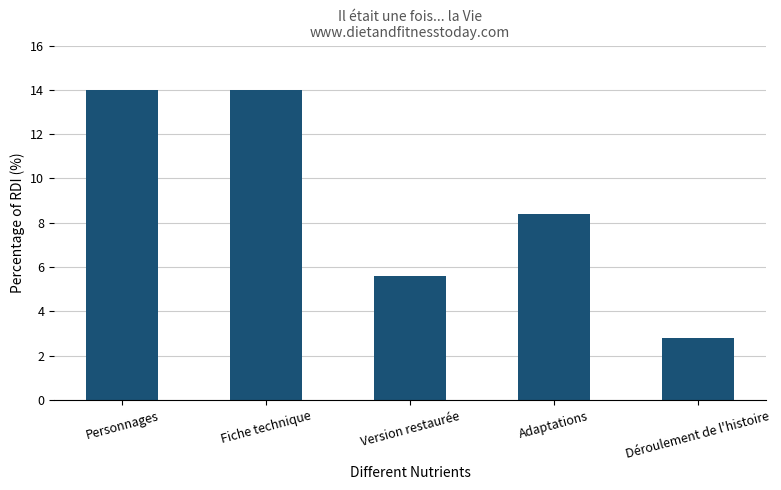

What is the difference between the second highest and minimum values?

11.2